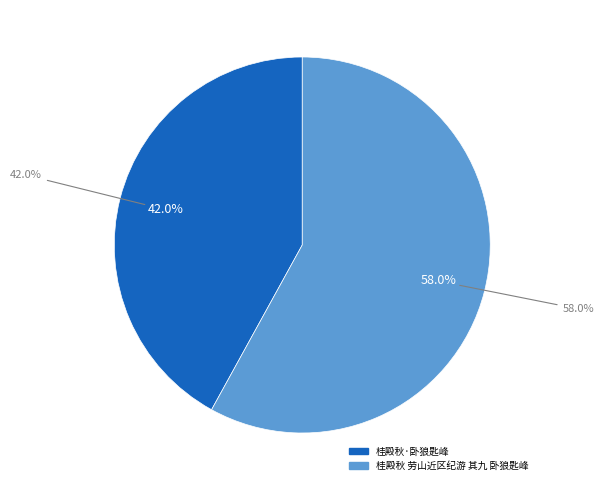

Combined, what portion of the pie is 桂殿秋·卧狼匙峰 and 桂殿秋 劳山近区纪游 其九 卧狼匙峰?

100.0%